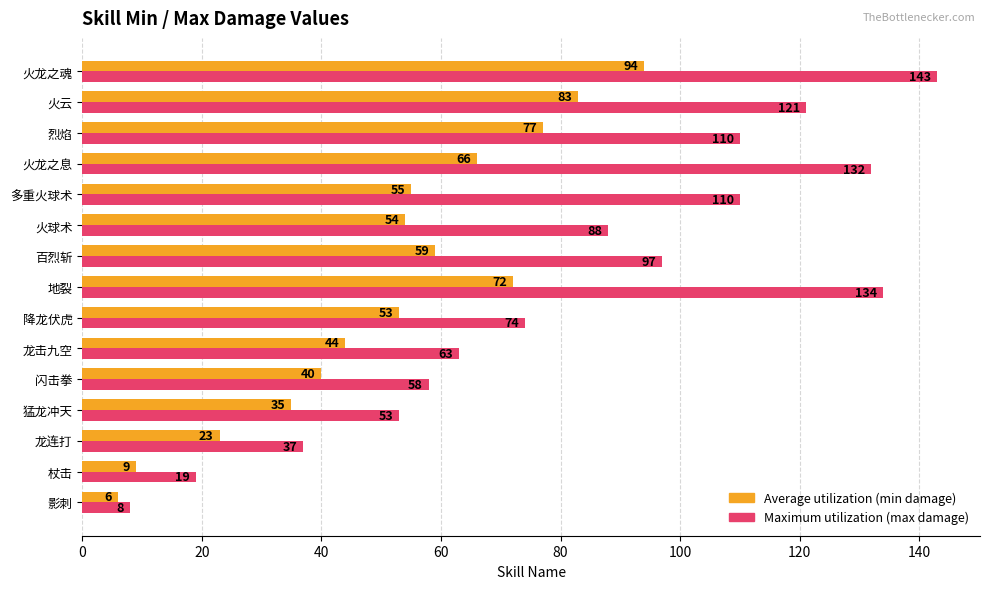

At which category does the chart reach its peak across all series?

火龙之魂